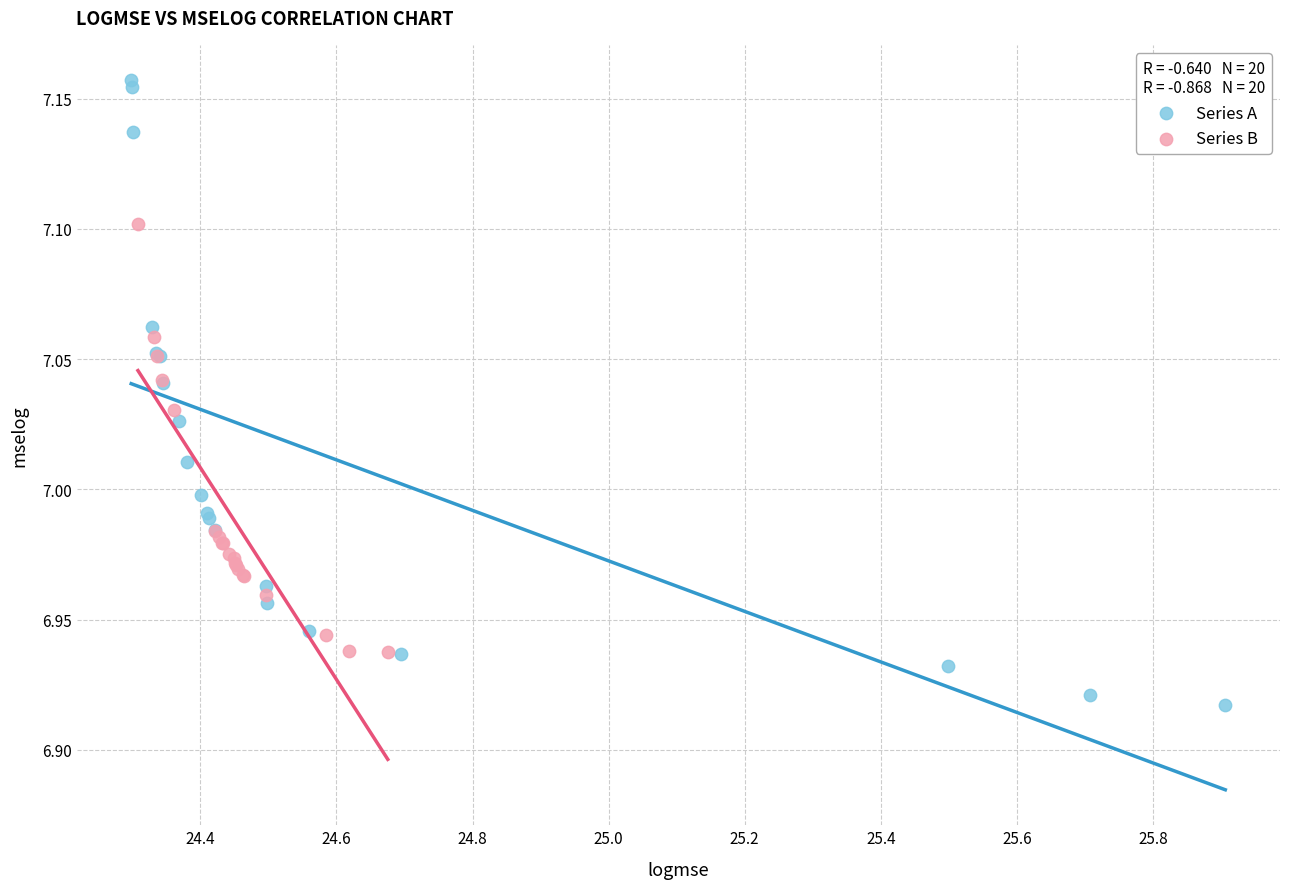

Which series reaches the maximum Y coordinate?

Series A